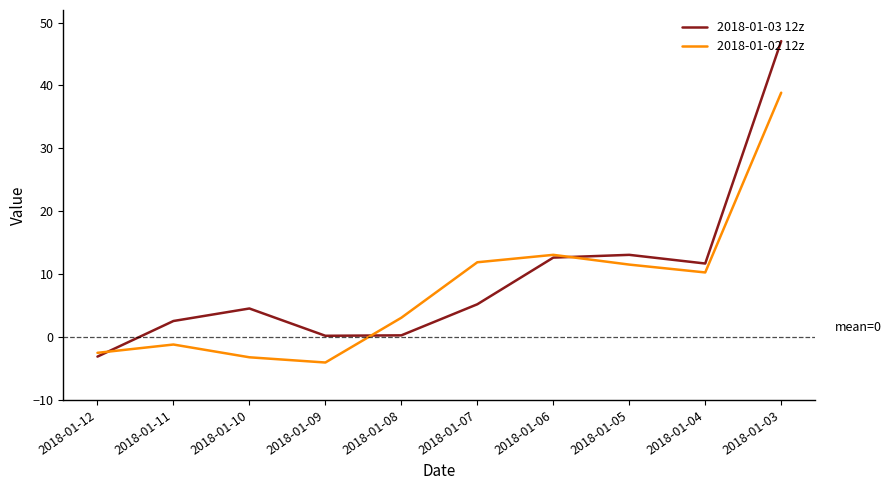

Between 2018-01-10 and 2018-01-07, which series saw the biggest shift?

2018-01-02 12z